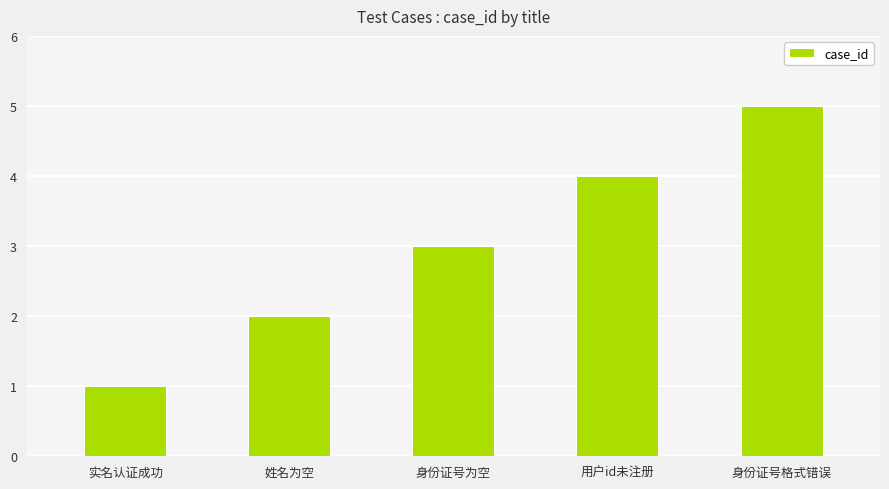

The chart shows a value of 5 at 身份证号格式错误. True or false?

True